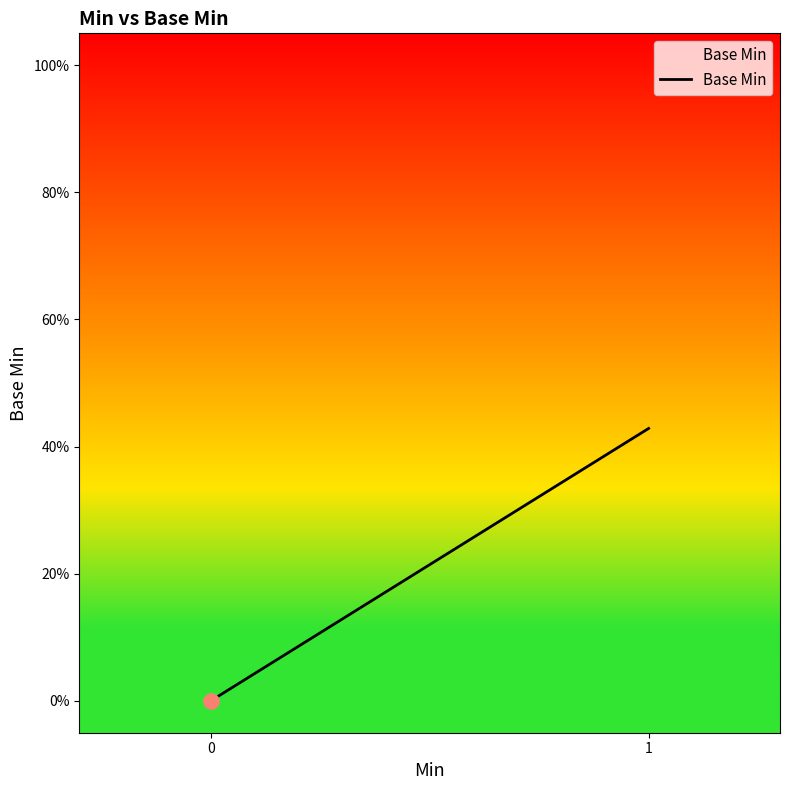

Between 0 and 1, which is larger?

1